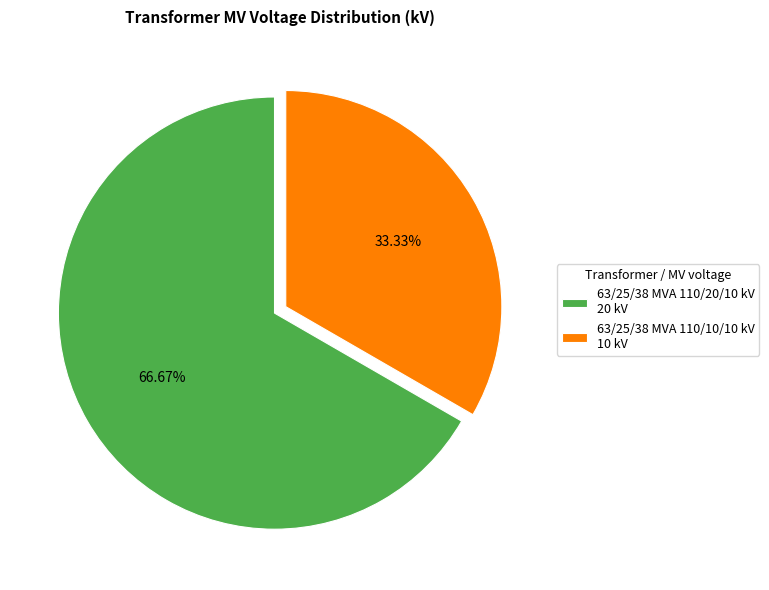

To the nearest percent, what percentage of the pie is 63/25/38 MVA 110/10/10 kV?

33%